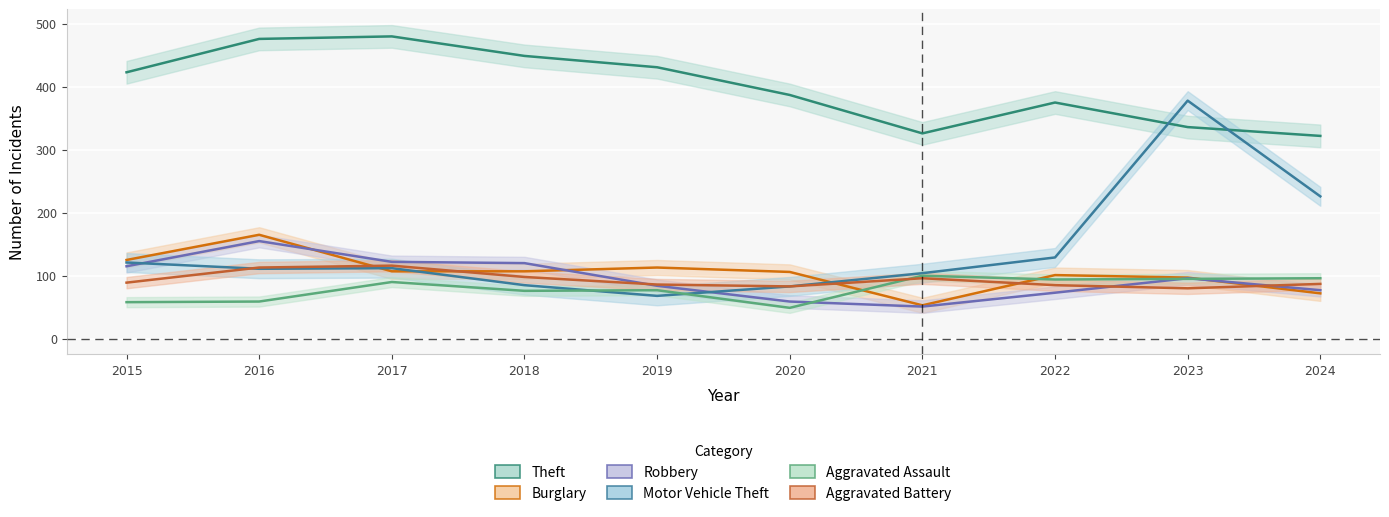

Is it true that Theft equals 375 at 2022?

True